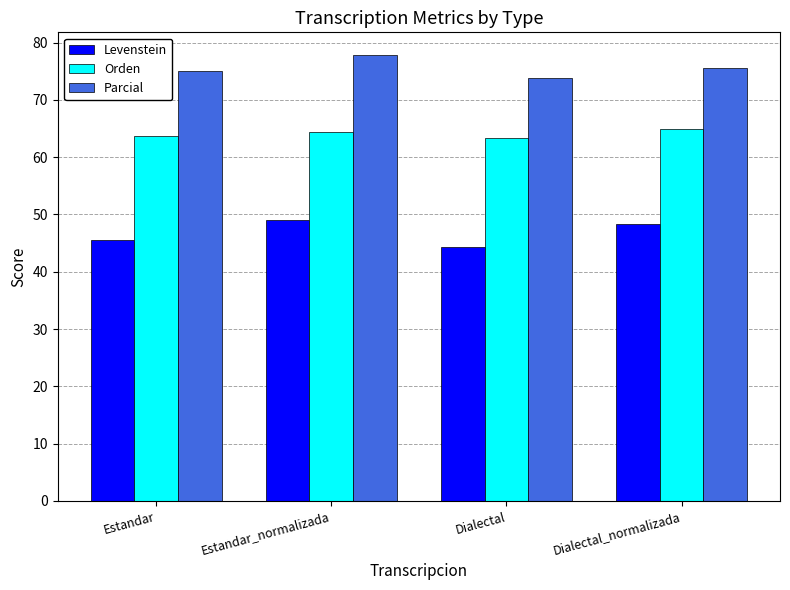

Read the Parcial value at Dialectal.

73.9